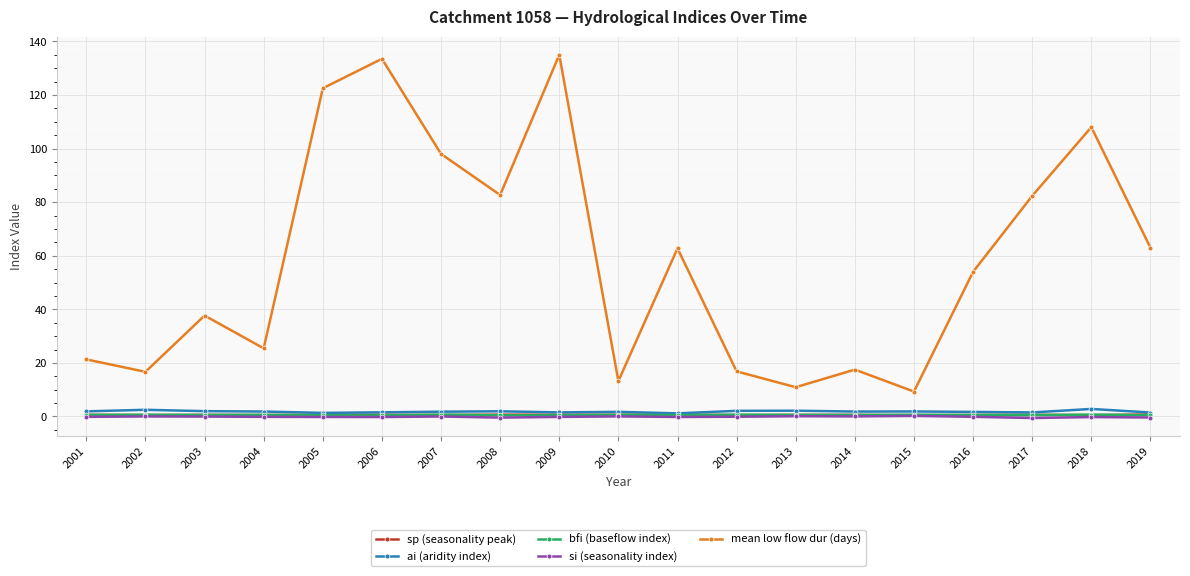

True or false: mean low flow dur (days) and sp (seasonality peak) cross at least once.

False